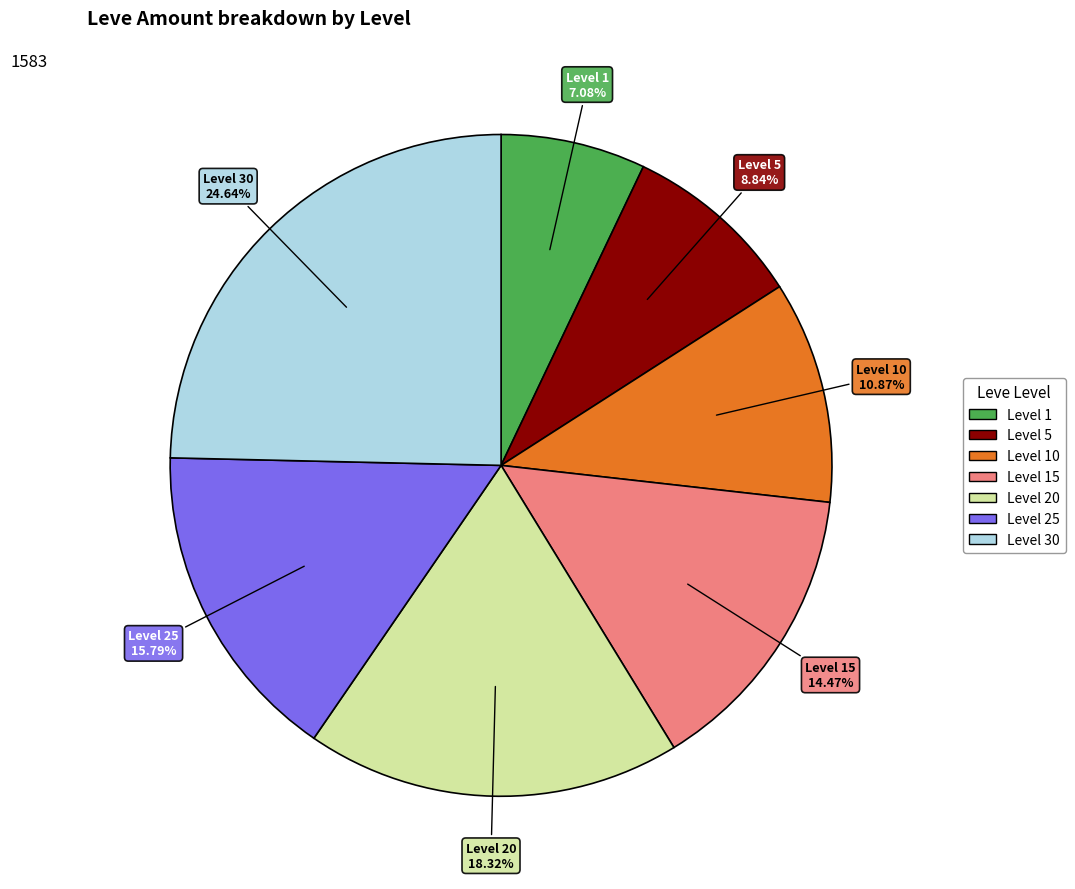

Which slice is the smallest?

Level 1